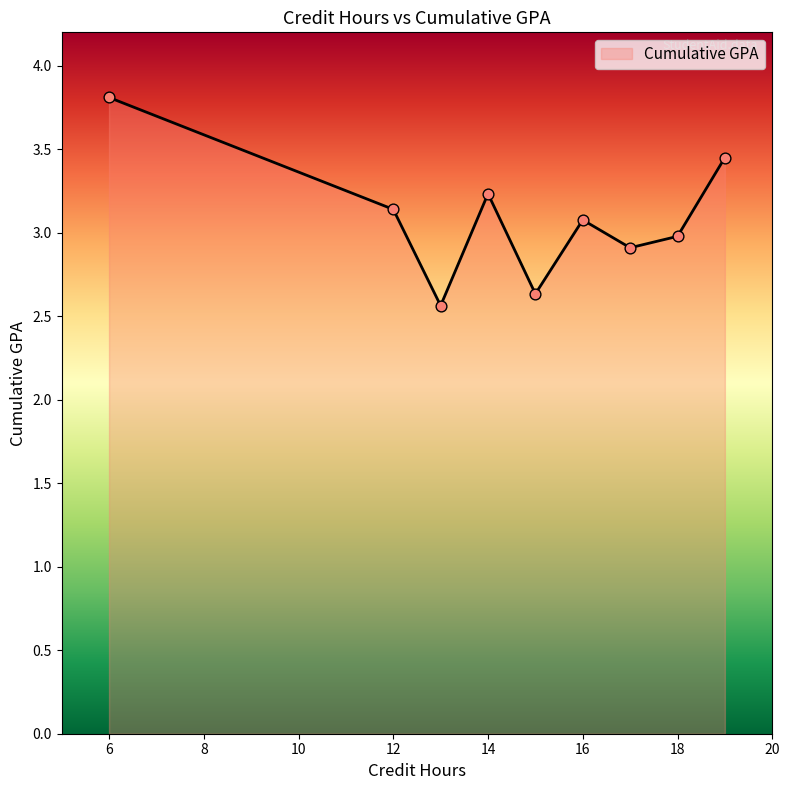

What is the smallest value displayed?

2.6